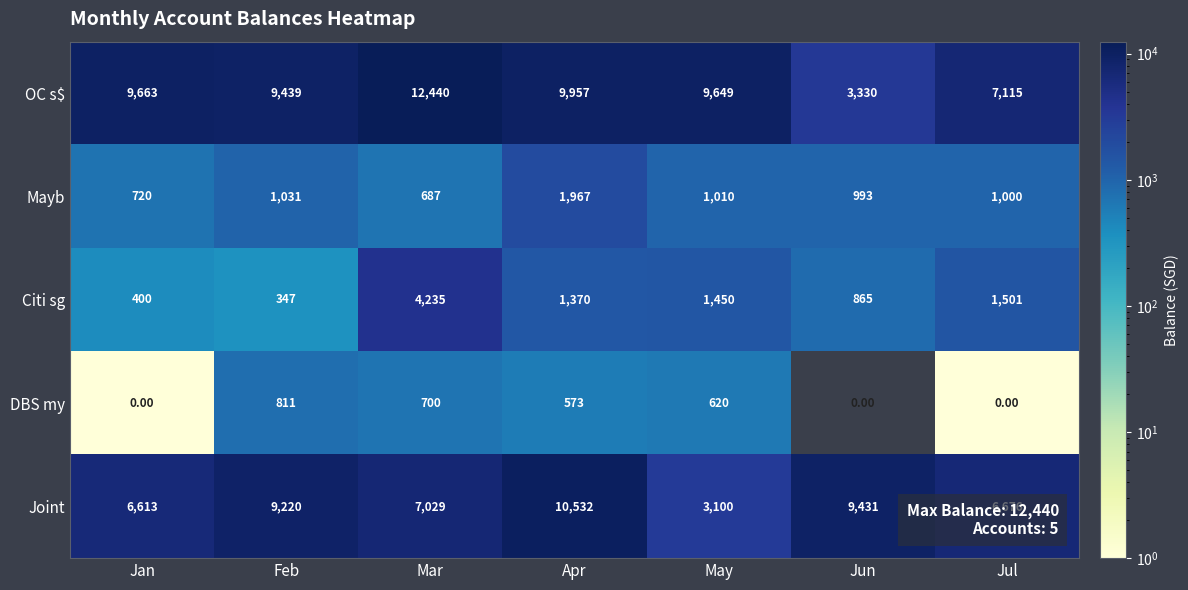

Which series has the widest spread of values?

OC s$